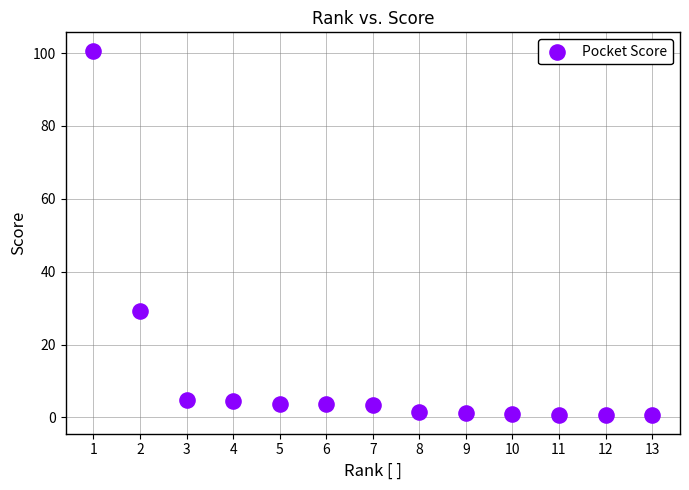

What Y value in the scatter plot is closest to 50?

29.2